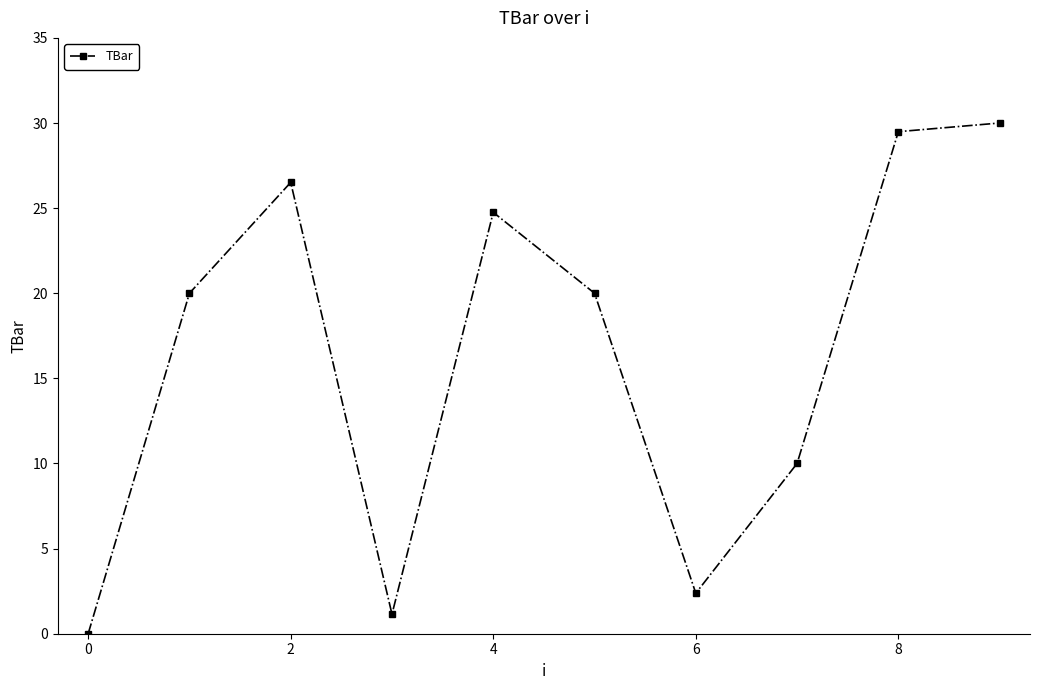

What is the value of the 3rd point from the left?

26.5